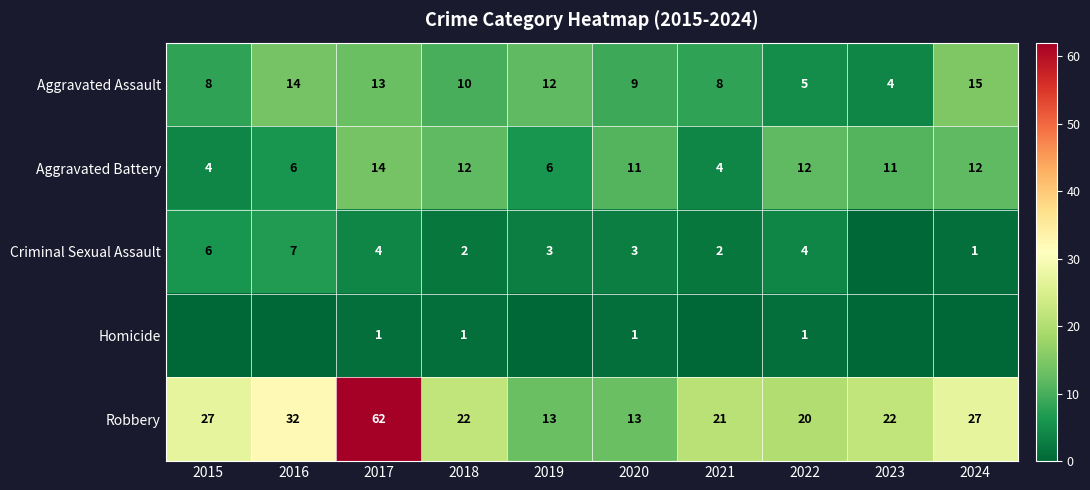

Is it true that Robbery equals 13 at 2018?

False